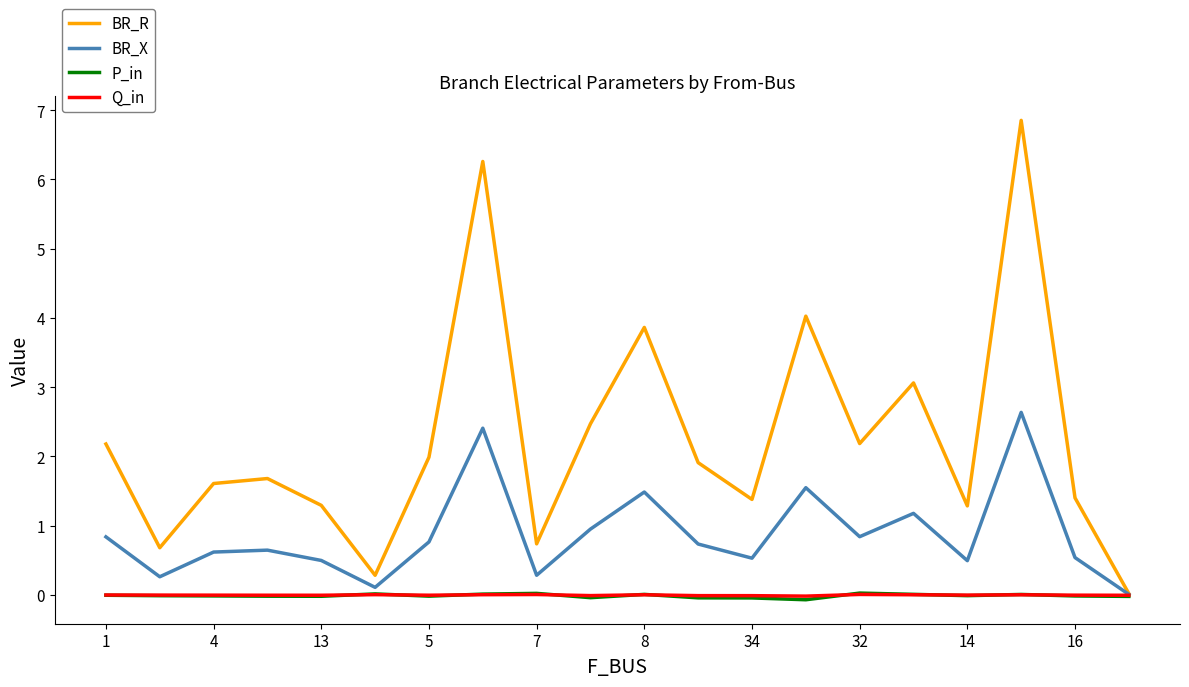

Which series has the largest total across all categories?

BR_R